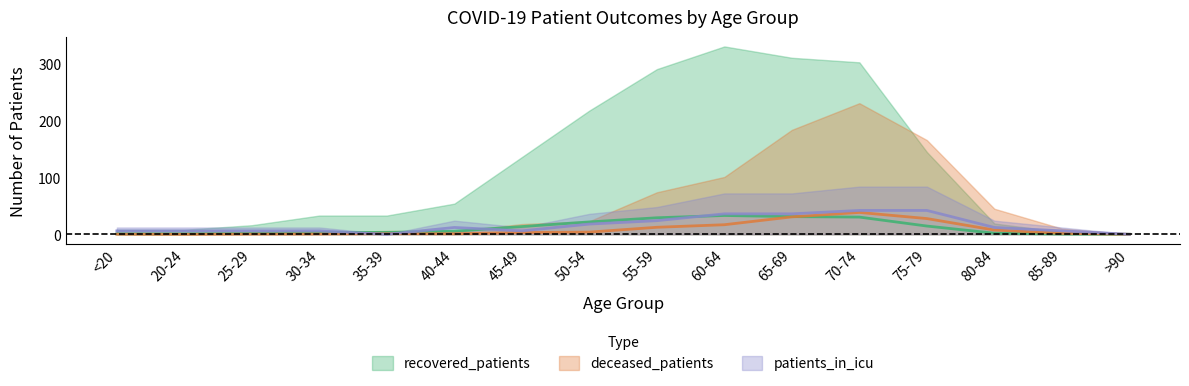

At which label is recovered_patients closest to 16?

75-79